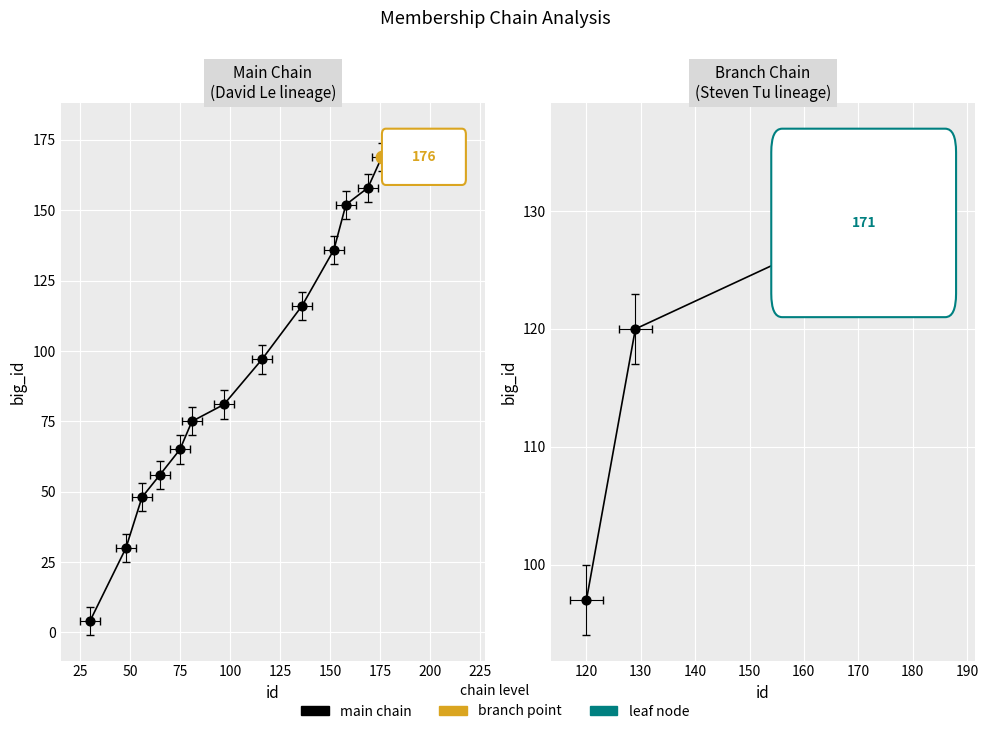

What is the change in value from 4 to 171?

+125